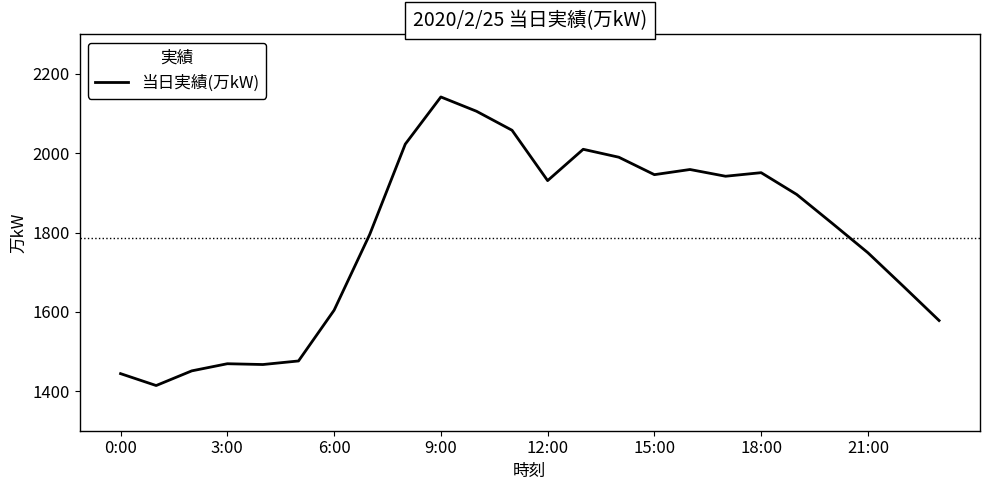

What is the difference between the maximum and minimum values?

728